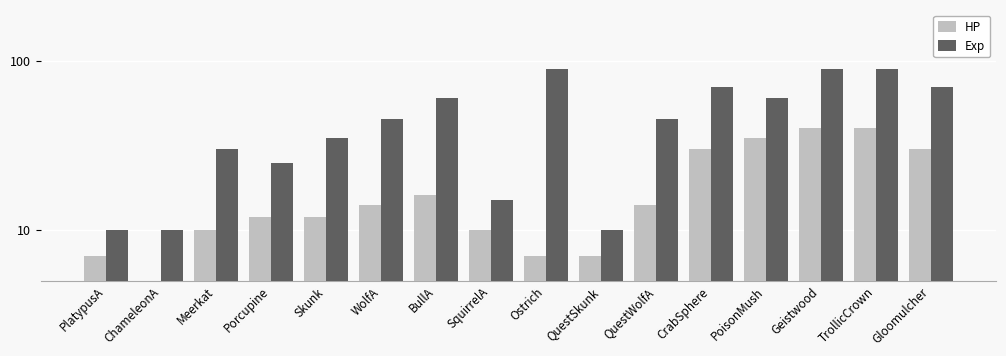

List the labels in order of Exp value, smallest first.

PlatypusA, ChameleonA, QuestSkunk, SquirrelA, Porcupine, Meerkat, Skunk, WolfA, QuestWolfA, BullA, PoisonMush, CrabSphere, Gloomulcher, Ostrich, Geistwood, TrollicCrown